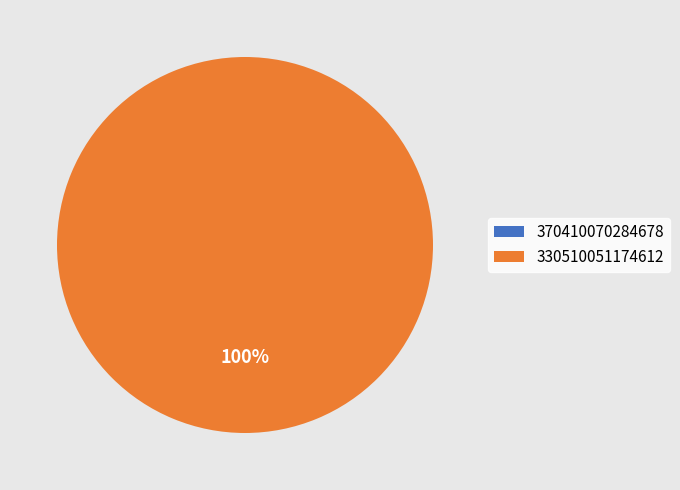

Which has a higher value, 330510051174612 or 370410070284678?

330510051174612